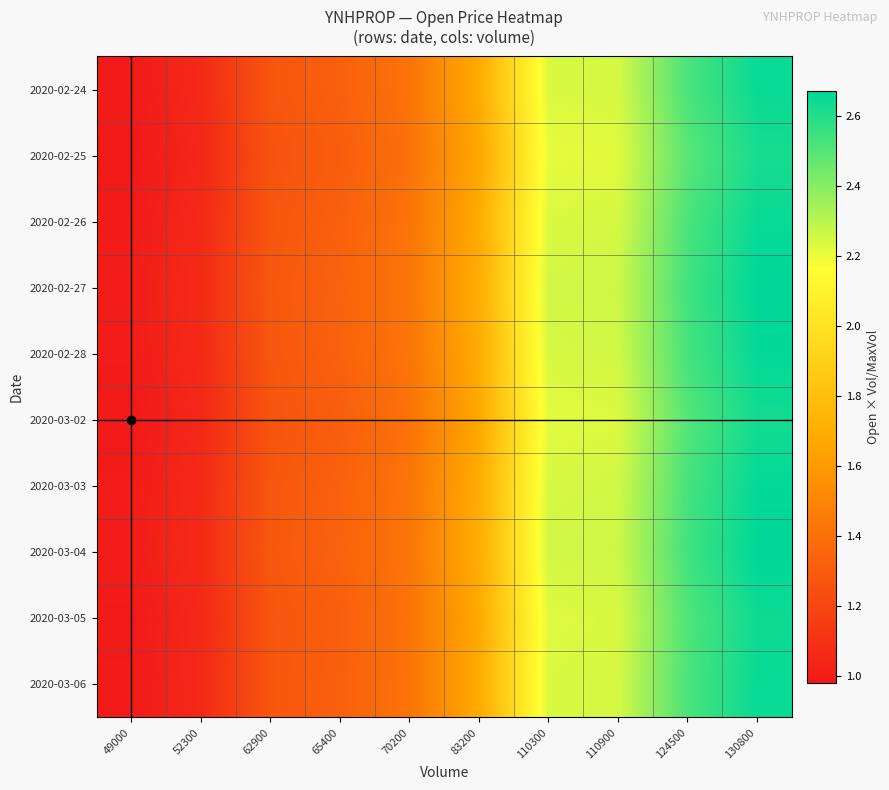

What is the smallest value displayed?

1.0